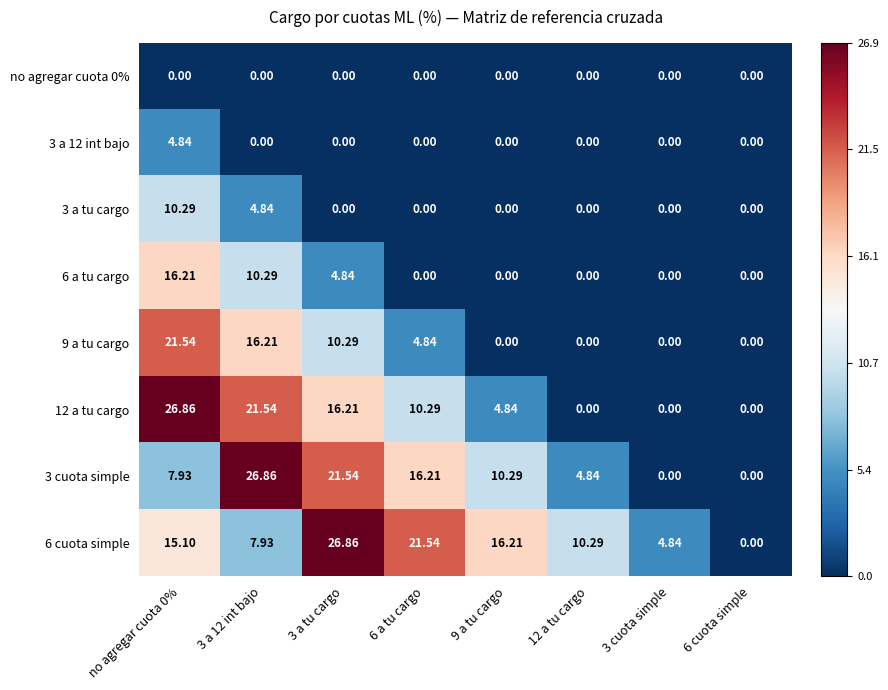

Count the number of data series in this chart.

8